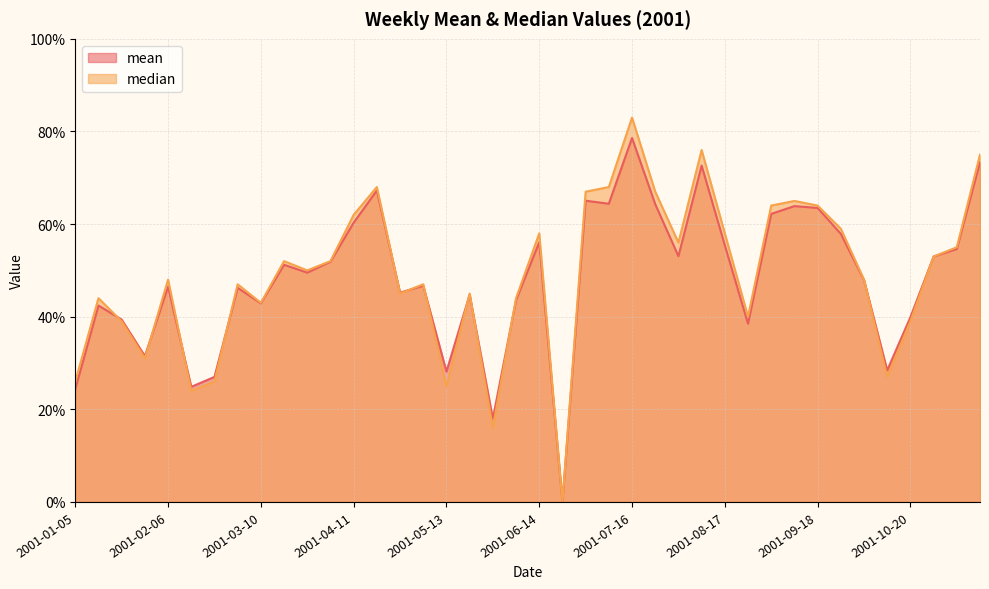

At which category is the sum across all series the highest?

2001-07-16